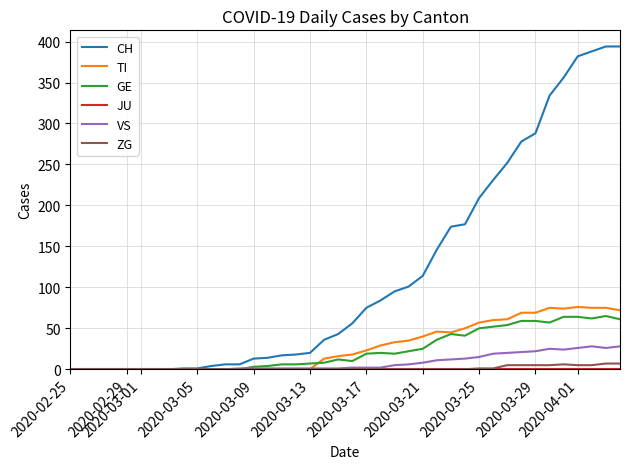

Which series has the widest spread of values?

CH